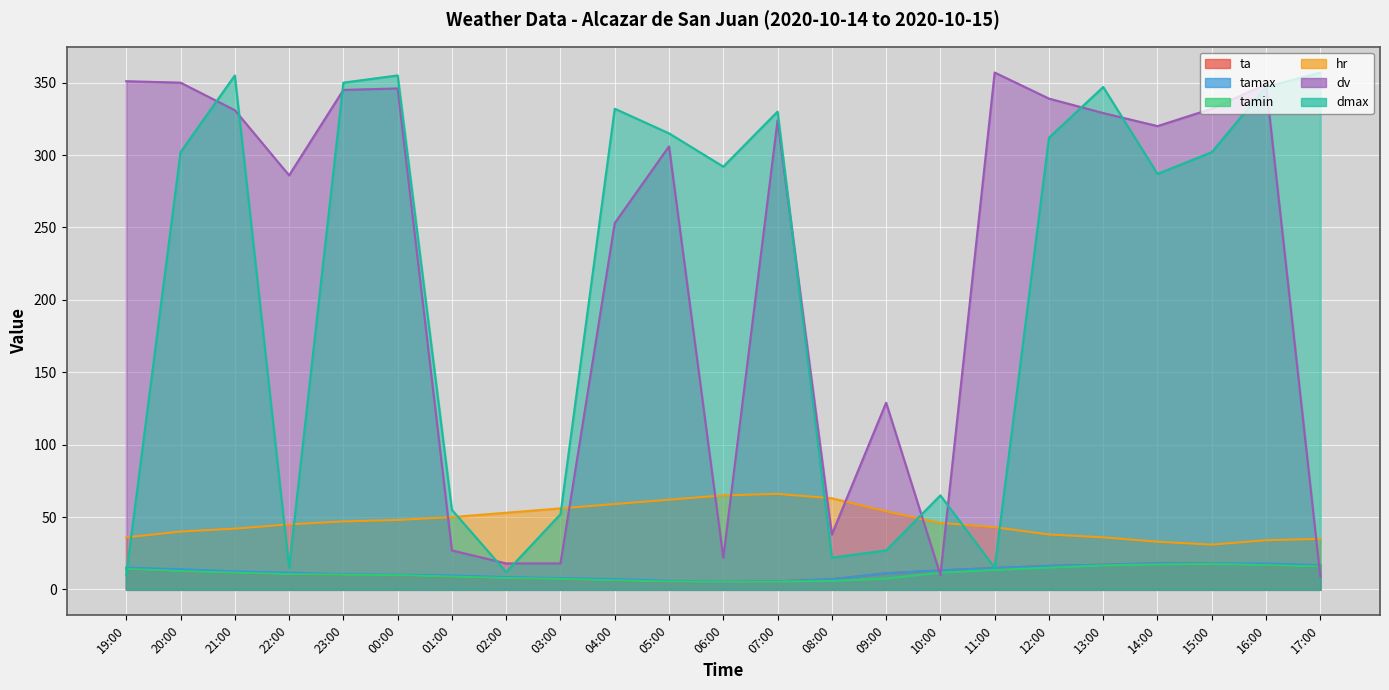

The value of tamin at 05:00 is 5.5. True or false?

True